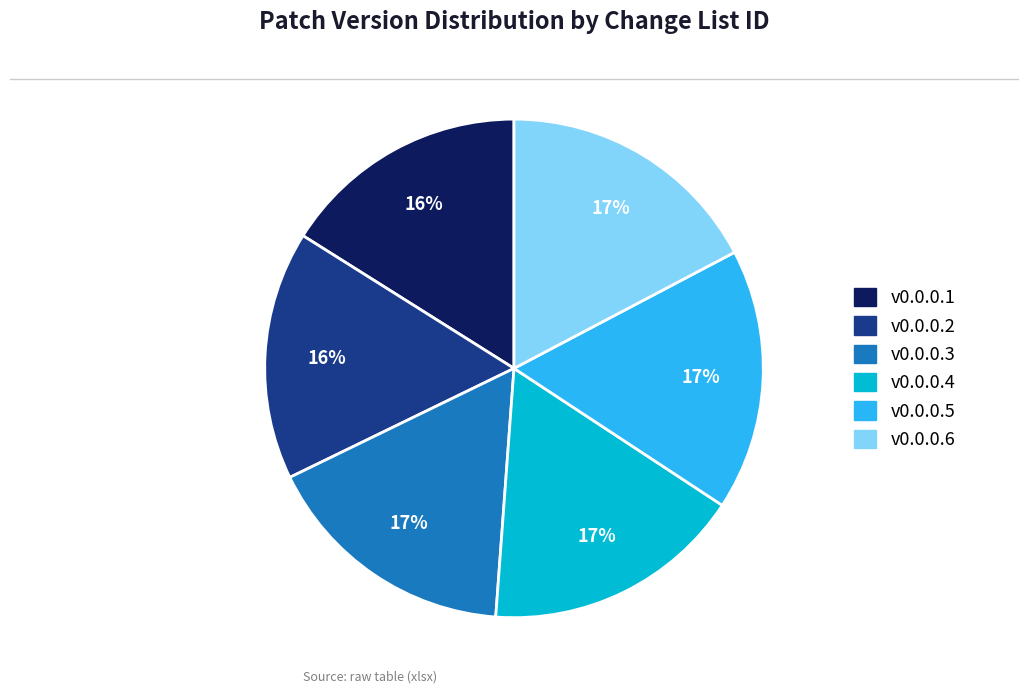

Is it true that v0.0.0.5 is 17% of the pie?

True